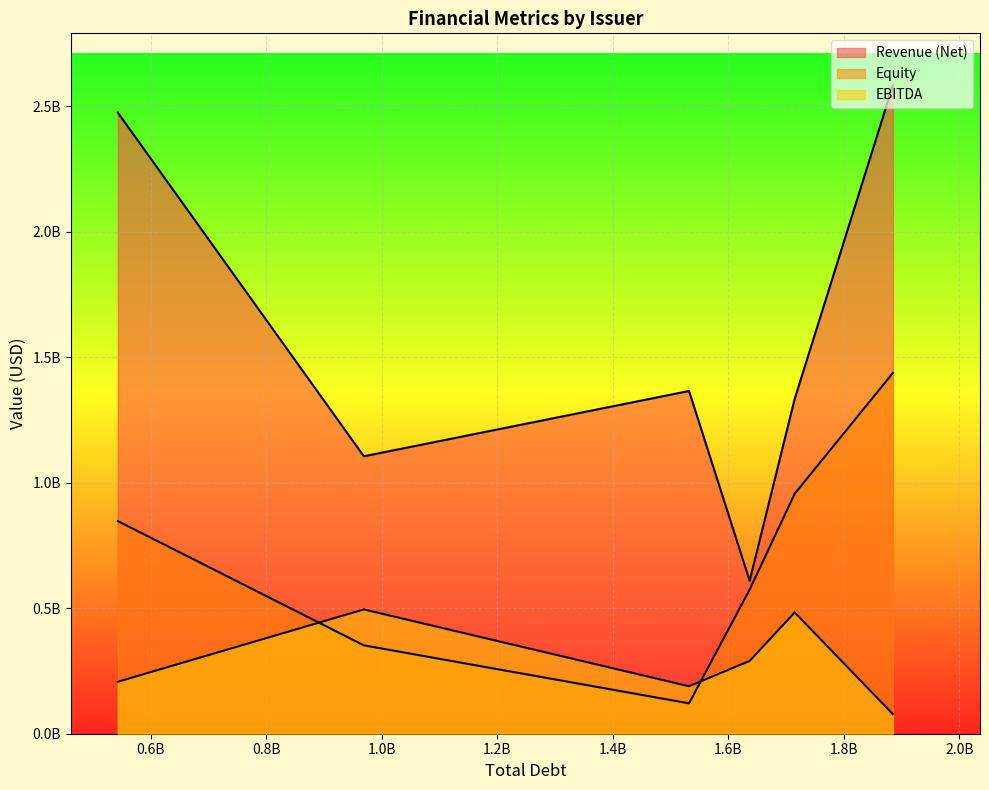

Rank the series at Frontier Logistics from lowest to highest value.

EBITDA, Equity, Revenue (Net)